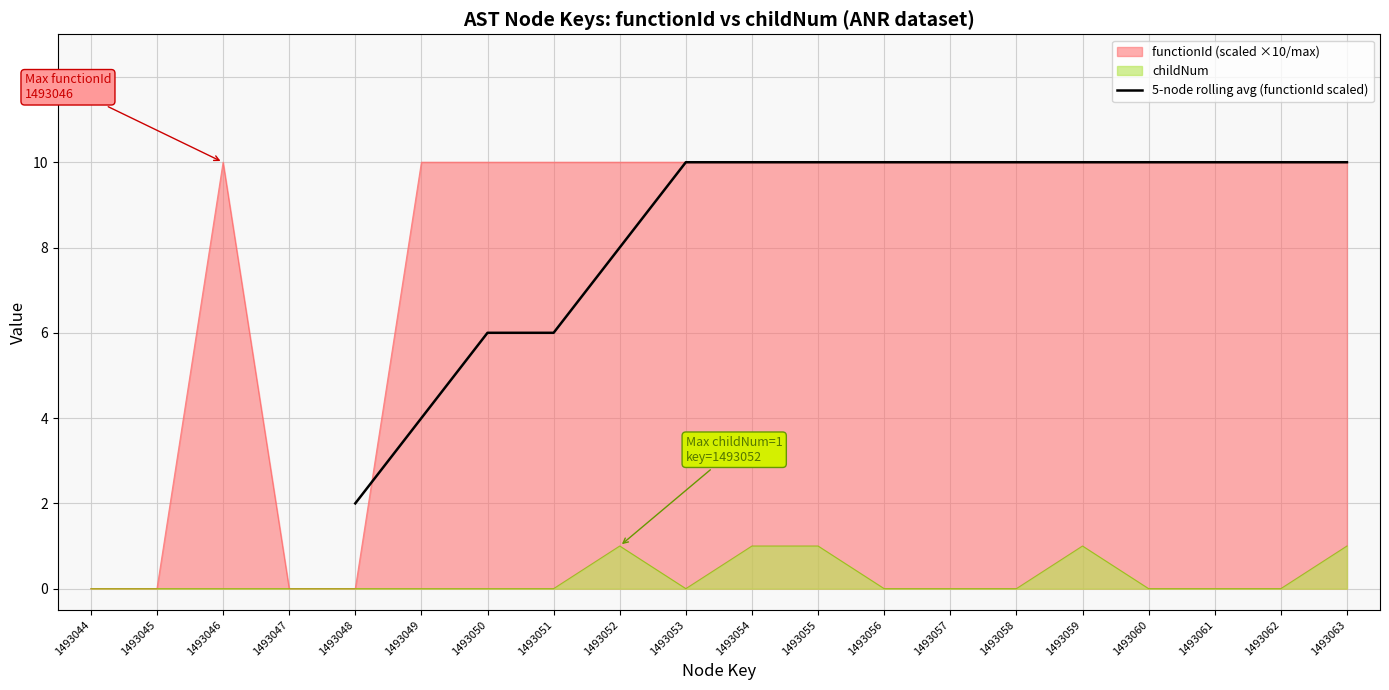

What is the maximum value shown in the chart?

10.0